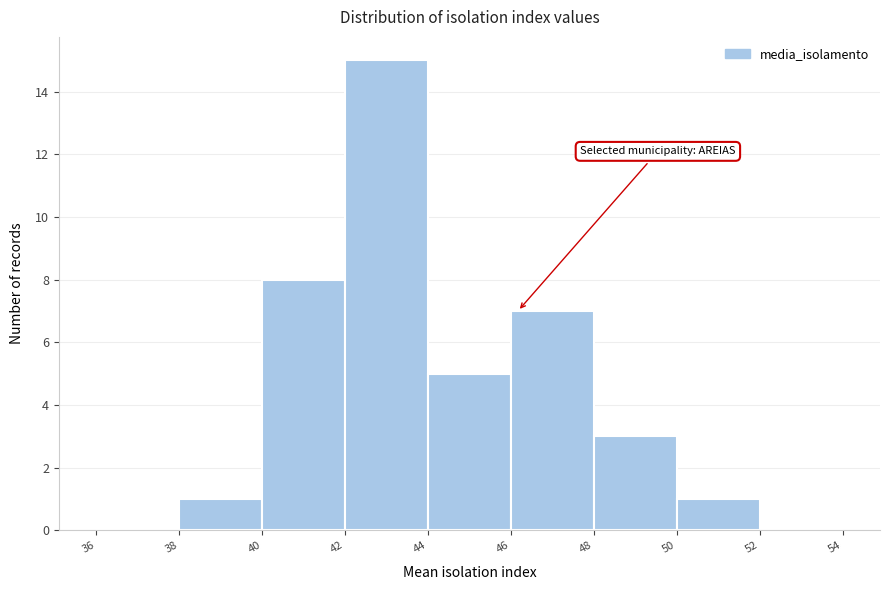

Reading left to right, transcribe this chart: for each bar, give the range it covers on the x-axis and its height. The values are not printed on the chart, so give them approximately, as read against the axis.

36 to 38: 0
38 to 40: 1
40 to 42: 8
42 to 44: 15
44 to 46: 5
46 to 48: 7
48 to 50: 3
50 to 52: 1
52 to 54: 0